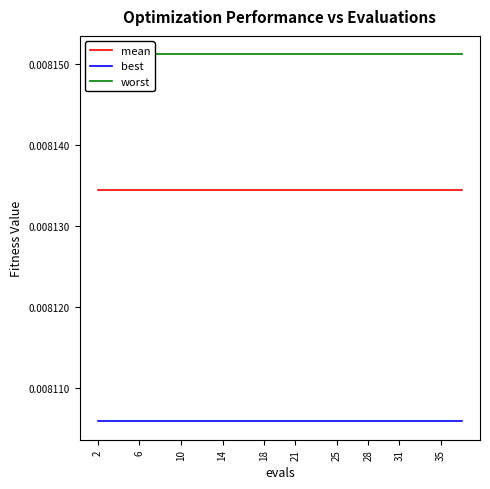

True or false: mean and best cross at least once.

False